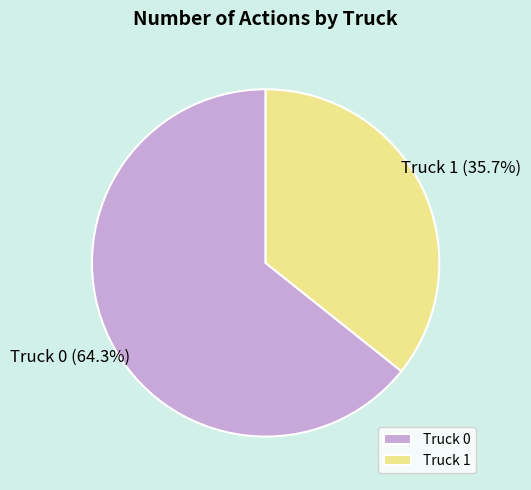

To the nearest percent, what is the difference between the largest and smallest slice percentages?

29%